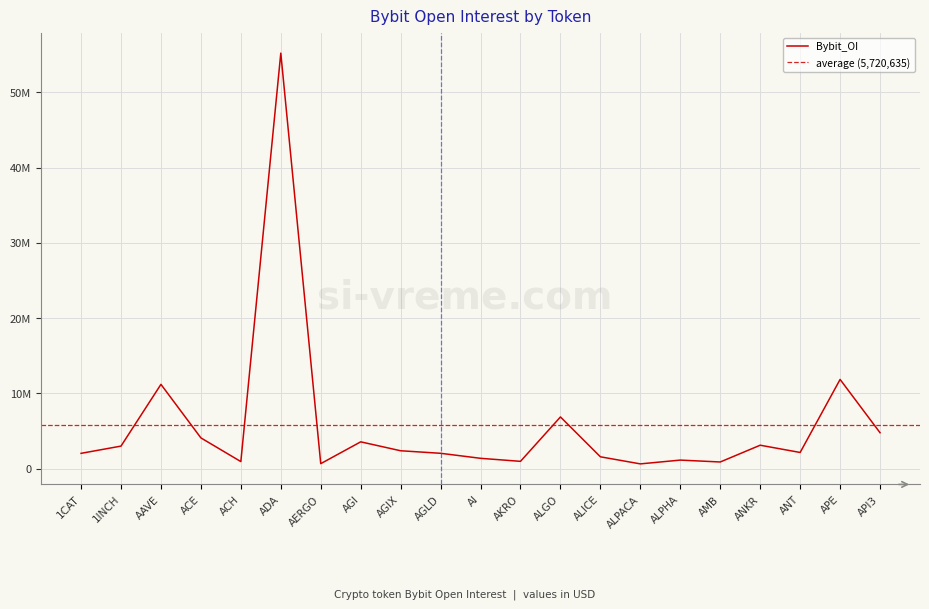

What is the difference between the second highest and second lowest values?

11199082